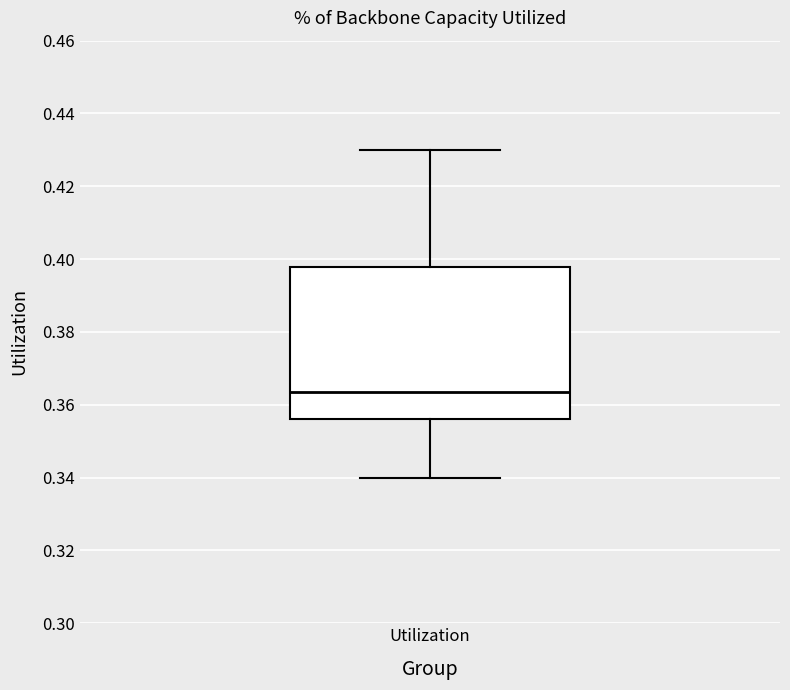

Where does the upper whisker of the box for Utilization end on the y-axis? The values are not printed on the chart, so give them approximately, as read against the axis.

0.430